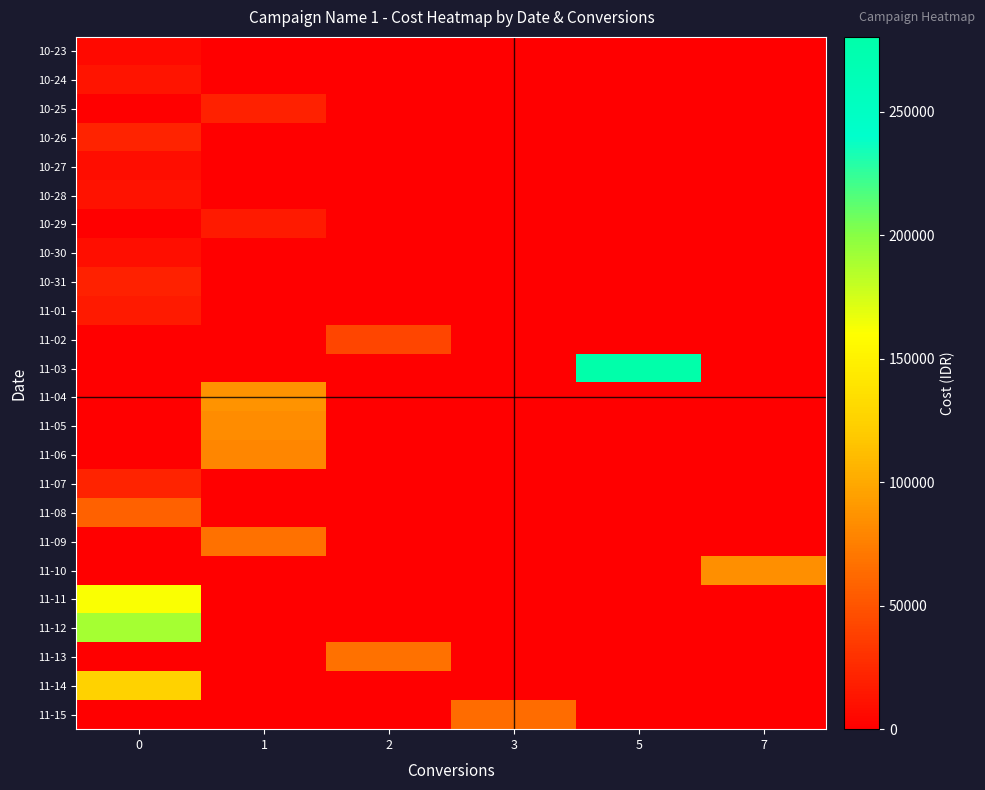

Reading left to right, extract all data points from this chart.

row_0: 5779	0	0	0	0	0
row_1: 13041	0	0	0	0	0
row_2: 0	19884	0	0	0	0
row_3: 21300	0	0	0	0	0
row_4: 7734	0	0	0	0	0
row_5: 11694	0	0	0	0	0
row_6: 0	16322	0	0	0	0
row_7: 9751	0	0	0	0	0
row_8: 20683	0	0	0	0	0
row_9: 15493	0	0	0	0	0
row_10: 0	0	41614	0	0	0
row_11: 0	0	0	0	280403	0
row_12: 0	86812	0	0	0	0
row_13: 0	83208	0	0	0	0
row_14: 0	79633	0	0	0	0
row_15: 21864	0	0	0	0	0
row_16: 56971	0	0	0	0	0
row_17: 0	66900	0	0	0	0
row_18: 0	0	0	0	0	84414
row_19: 162008	0	0	0	0	0
row_20: 189493	0	0	0	0	0
row_21: 0	0	67421	0	0	0
row_22: 125353	0	0	0	0	0
row_23: 0	0	0	64552	0	0